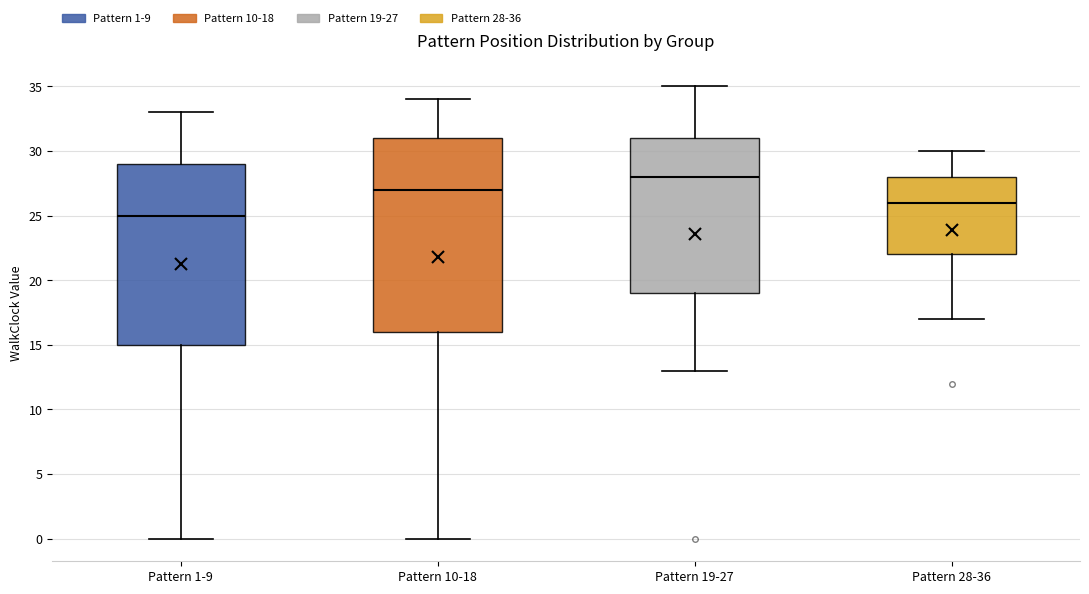

Reading left to right, transcribe this box plot: for each box, give where its median line is, the range the box spans, and where its two whiskers end, as read against the y-axis. The values are not printed on the chart, so give them approximately, as read against the axis.

Pattern 1-9: median 25, box 15 to 29, whiskers 0 to 33
Pattern 10-18: median 27, box 16 to 31, whiskers 0 to 34
Pattern 19-27: median 28, box 19 to 31, whiskers 13 to 35
Pattern 28-36: median 26, box 22 to 28, whiskers 17 to 30